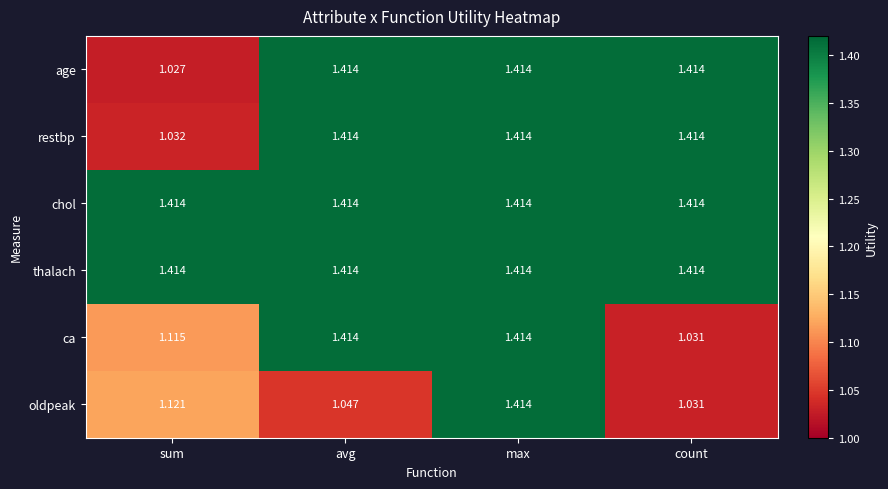

Which series has the widest spread of values?

age